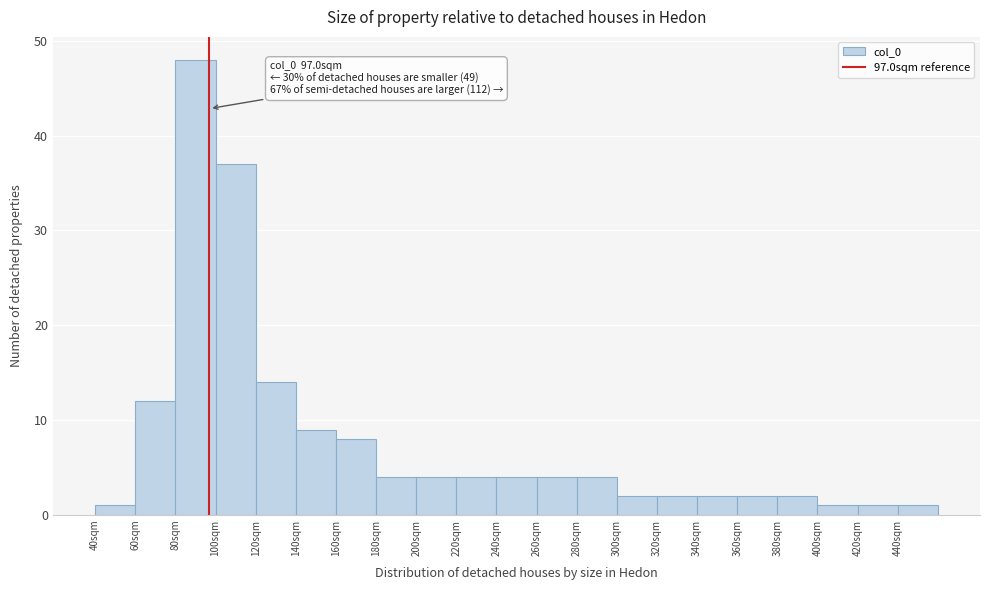

Over which range of the x-axis is the bar tallest?

80 to 100